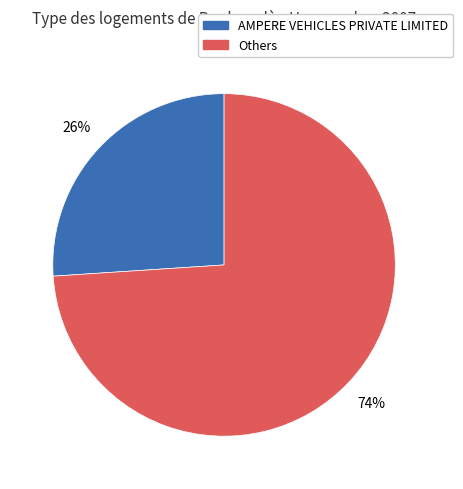

To the nearest percent, what is the difference between the largest and smallest slice percentages?

48%